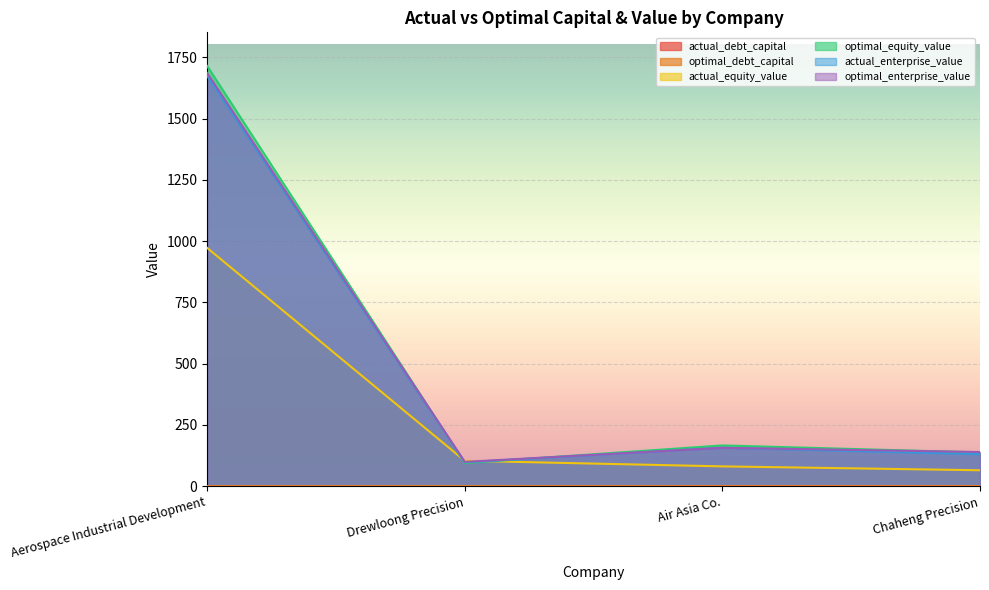

Does the chart display data point markers on the line(s)?

No